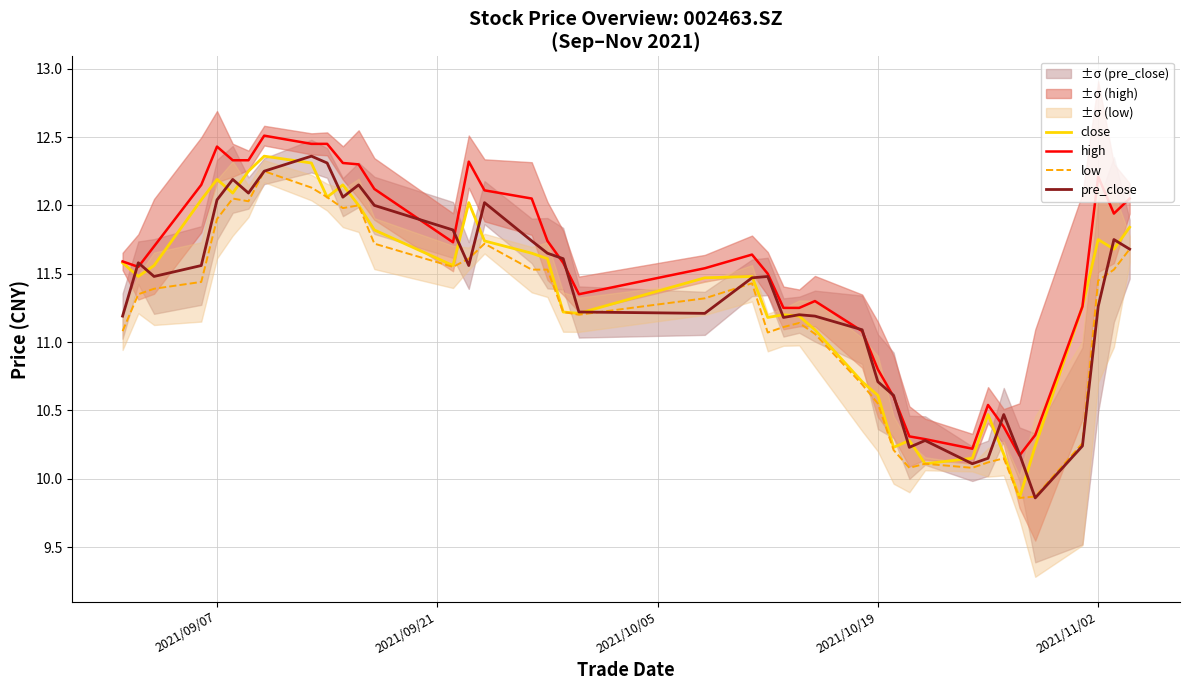

In pre_close, how many points are lower than both neighbors (excluding endpoints)?

9